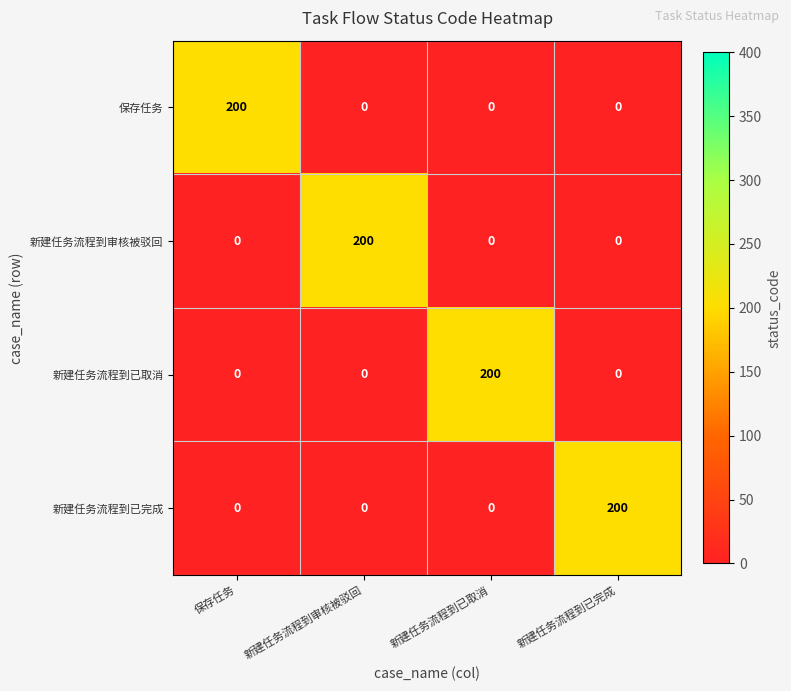

What is the difference between the highest and lowest values at 新建任务流程到已完成?

200